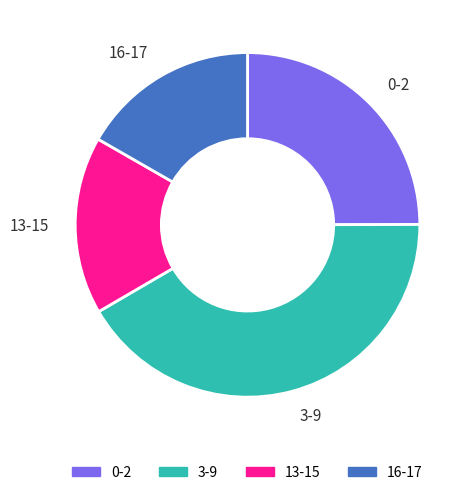

Which has a higher value, 3-9 or 13-15?

3-9